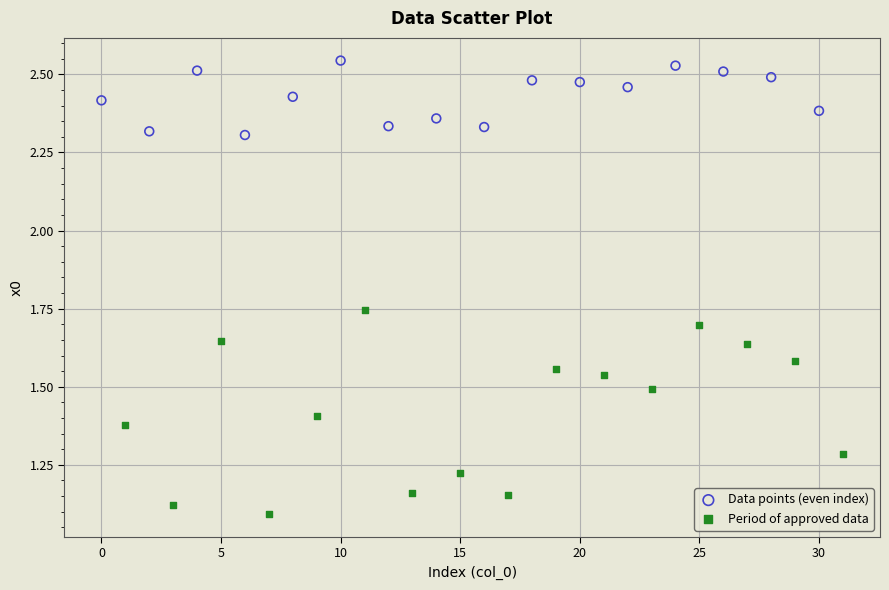

Which series contains the lowest Y value?

Period of approved data